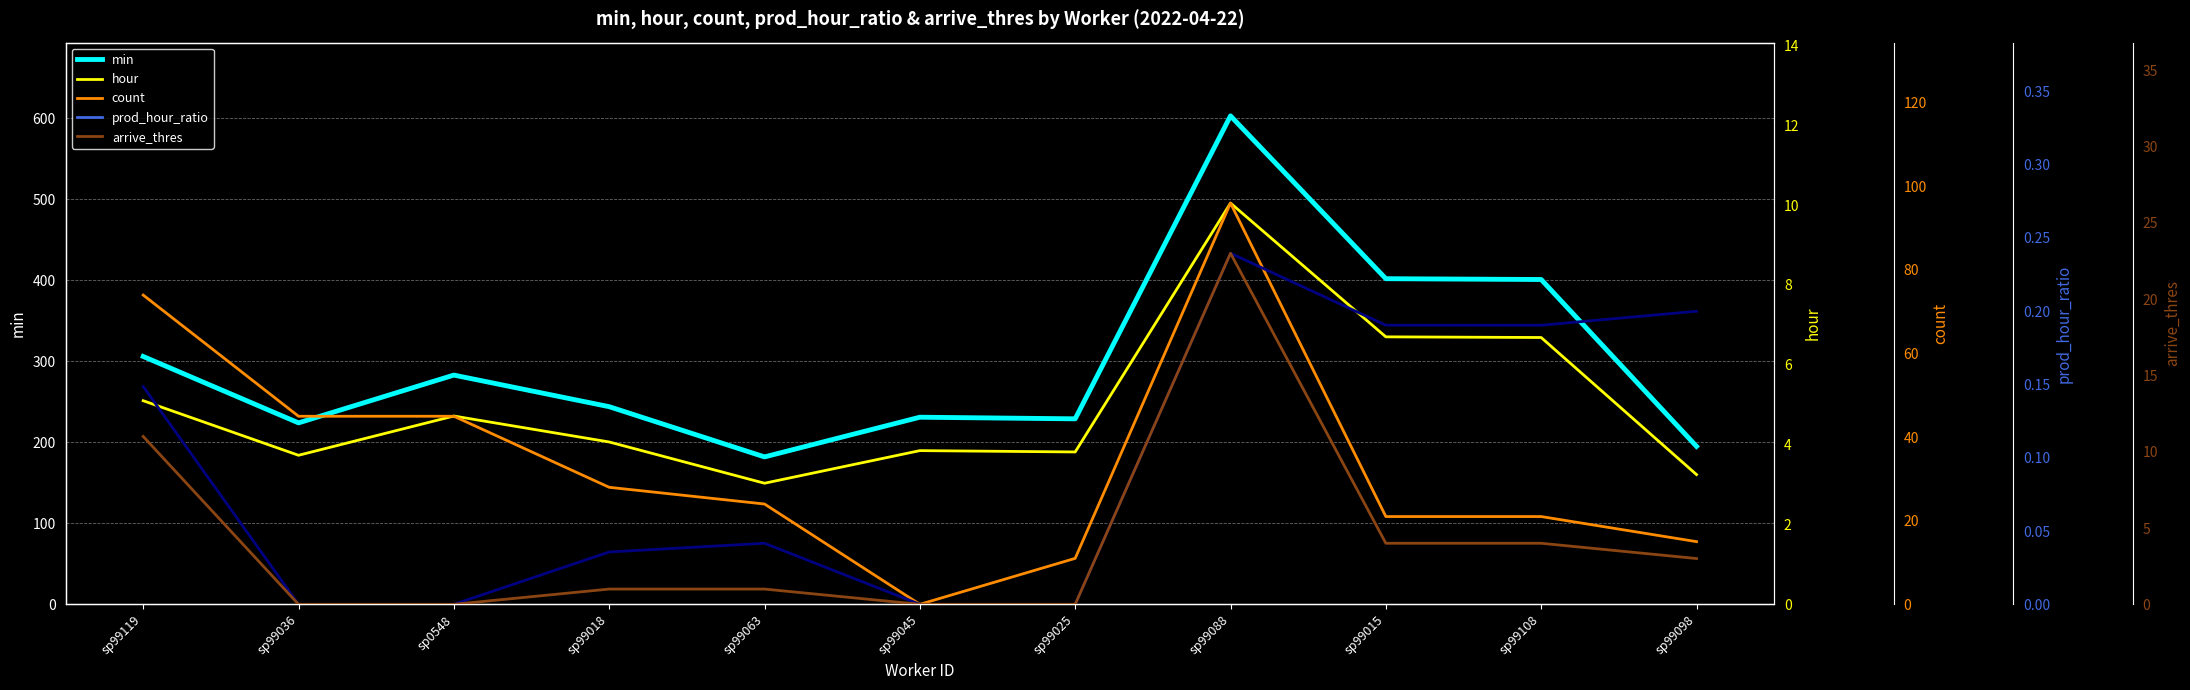

What is the sum of the hour values at sp99018 and sp99098?

7.3